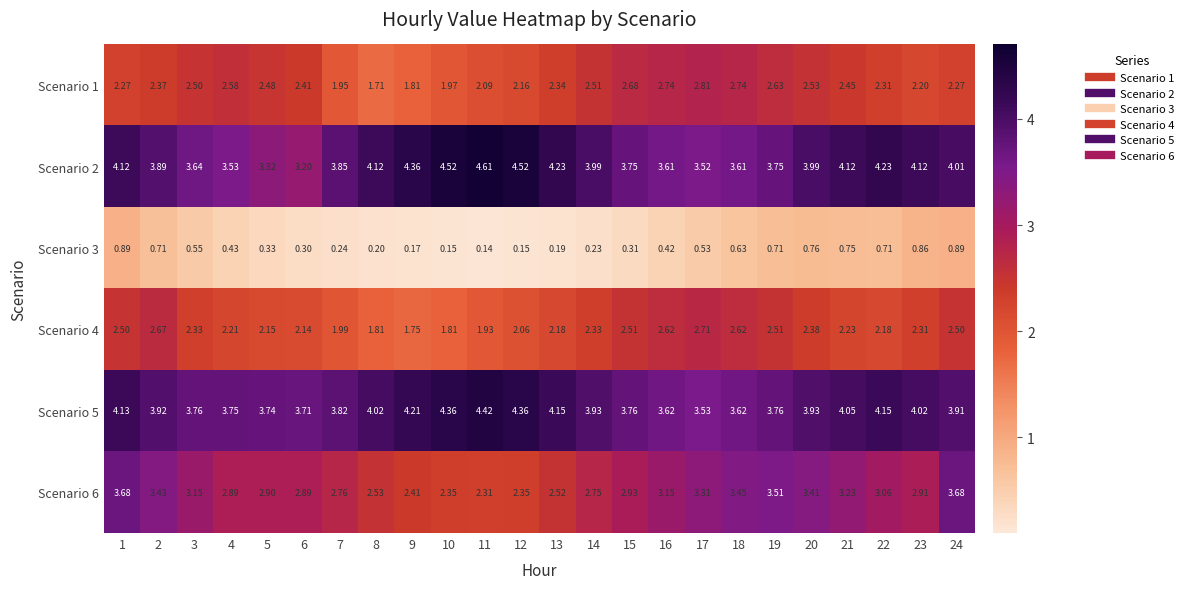

How many distinct data groups are displayed?

6